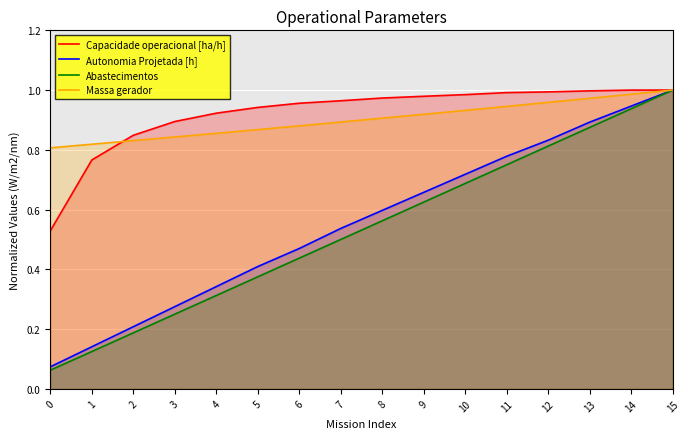

True or false: Abastecimentos has a value of 0.3 at 4.

True